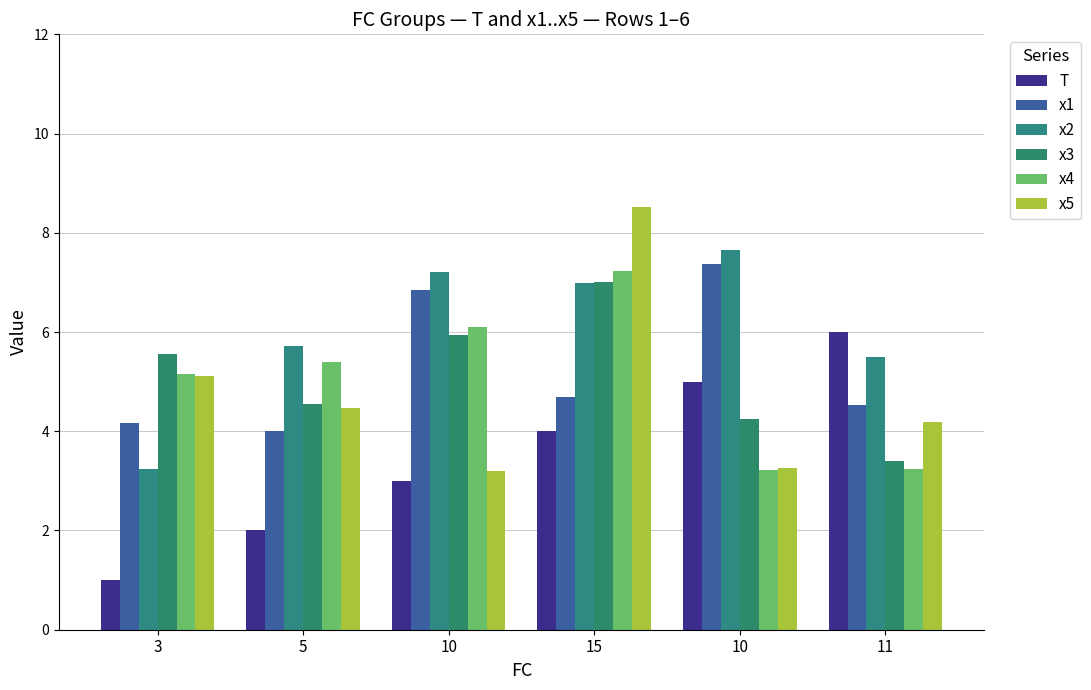

List the labels in order of x2 value, largest first.

10, 10, 15, 5, 11, 3